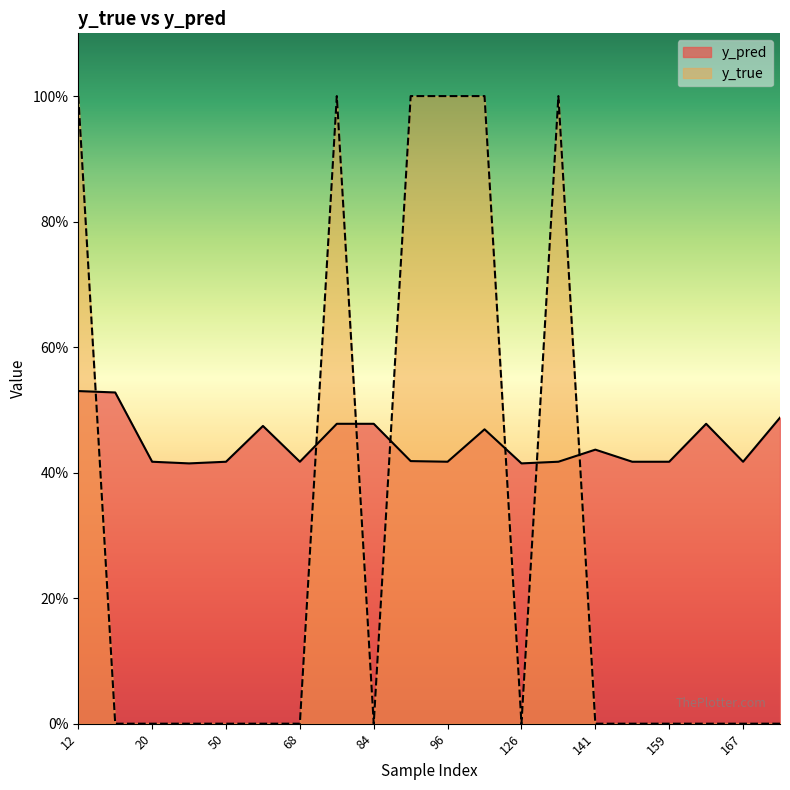

What is the sum of all y_pred values?

8.9